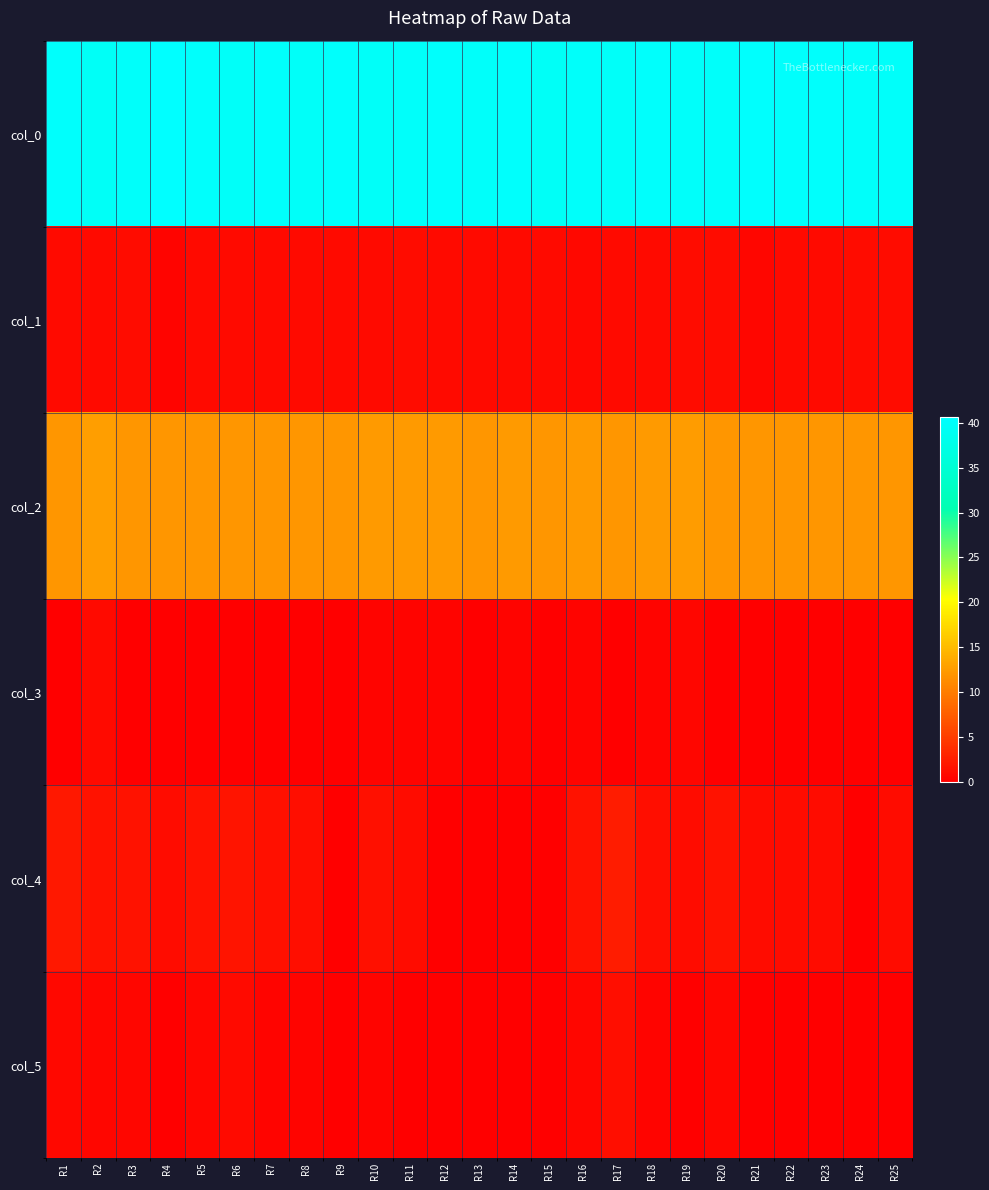

What is the spread (max minus min) of values at R15?

39.7